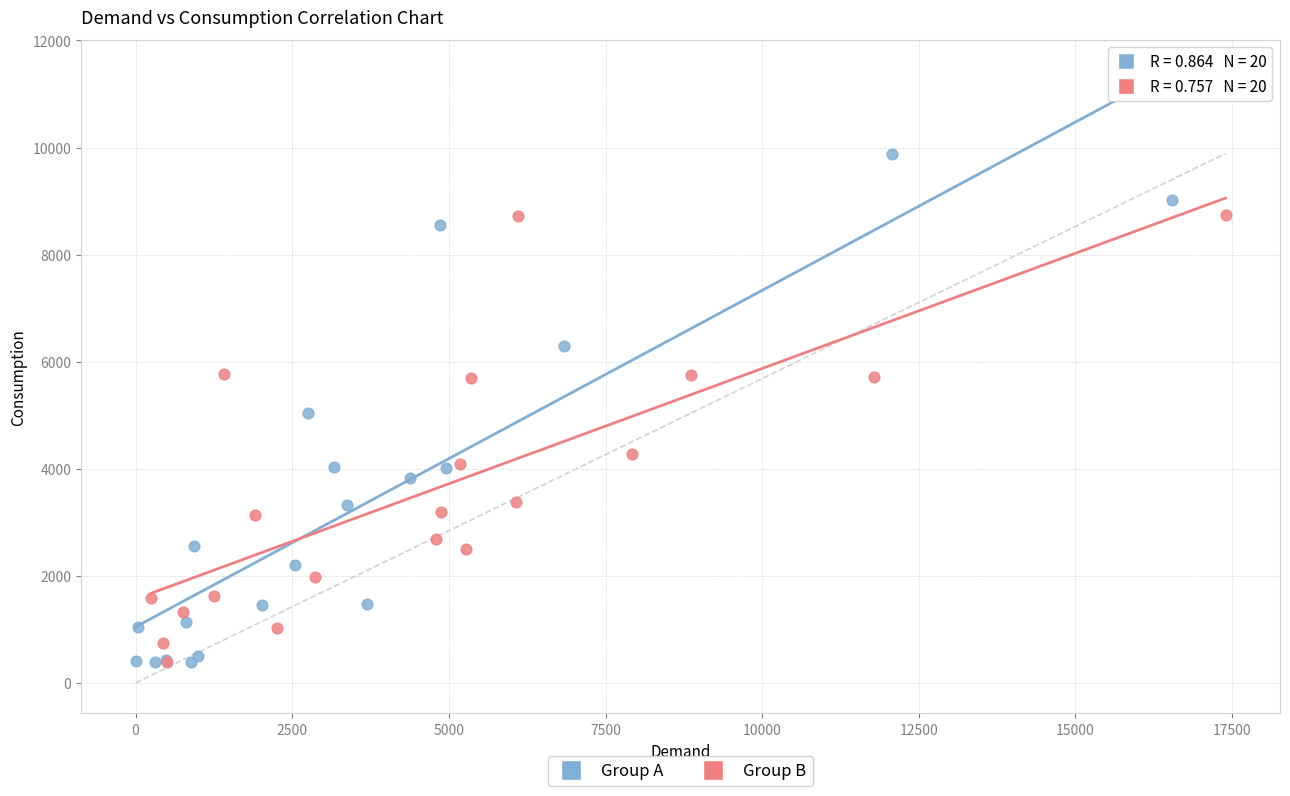

Which series has the largest Y range (max minus min)?

Group A